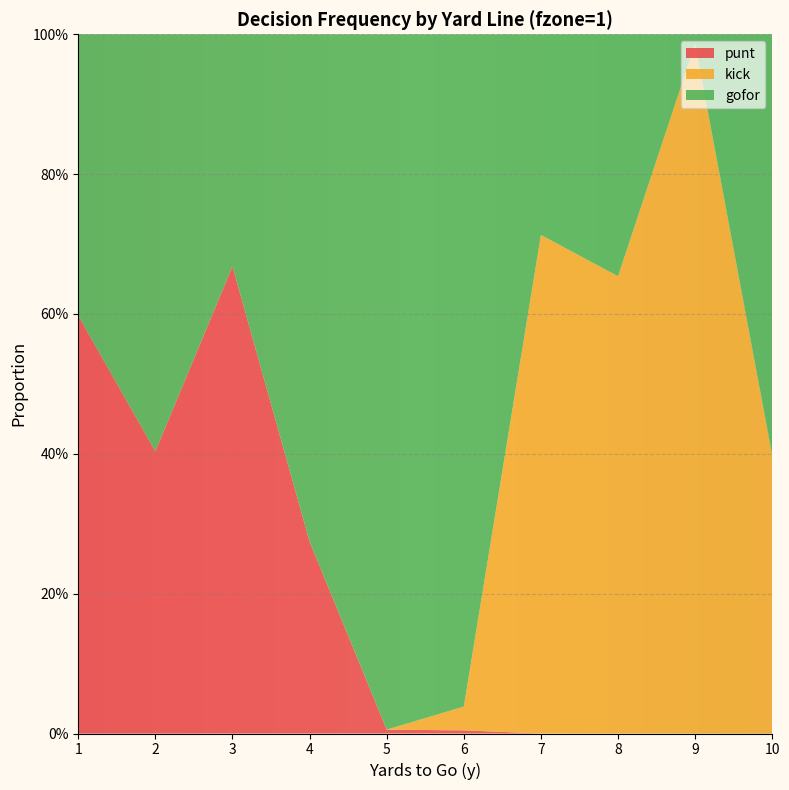

Reading right to left, list all the values displayed in this chart.

gofor: 0.6	0.0	0.3	0.3	1.0	1.0	0.7	0.3	0.6	0.4
punt: 0.0	0.0	0.0	0.0	0.0	0.0	0.3	0.7	0.4	0.6
kick: 0.4	1.0	0.7	0.7	0.0	0.0	0.0	0.0	0.0	0.0